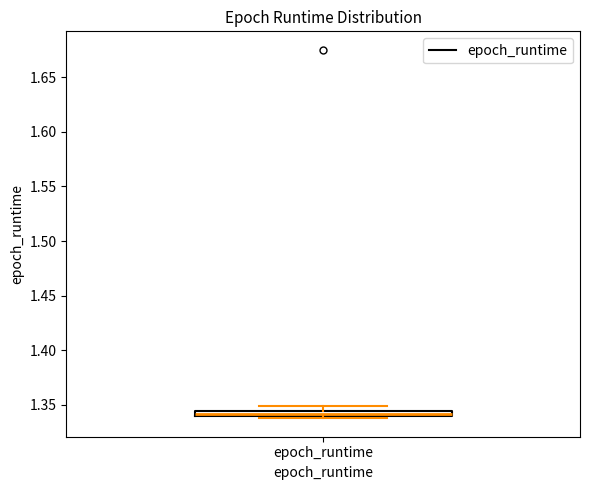

Where does the upper whisker of the box for epoch_runtime end on the y-axis? The values are not printed on the chart, so give them approximately, as read against the axis.

1.350